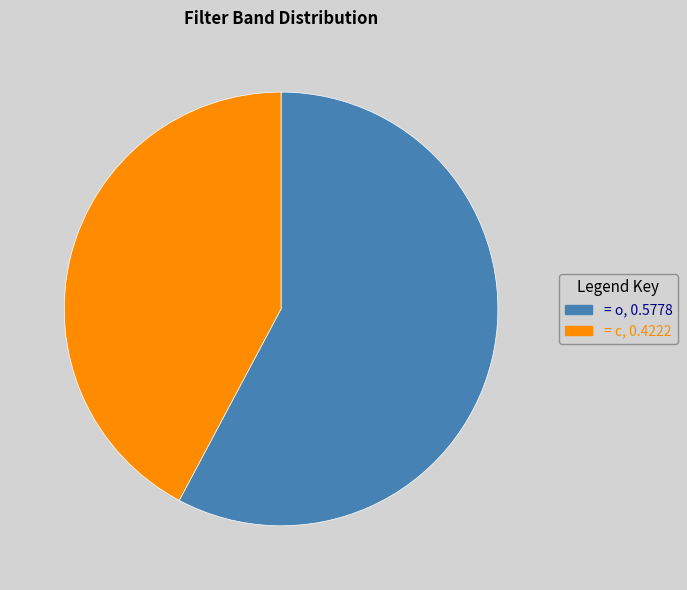

Count the number of slices in the pie.

2